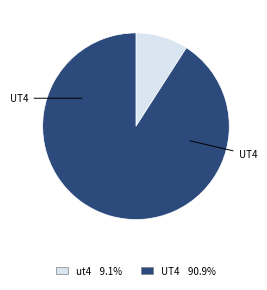

What is the ratio of the value at UT4 to the value at ut4?

10.0